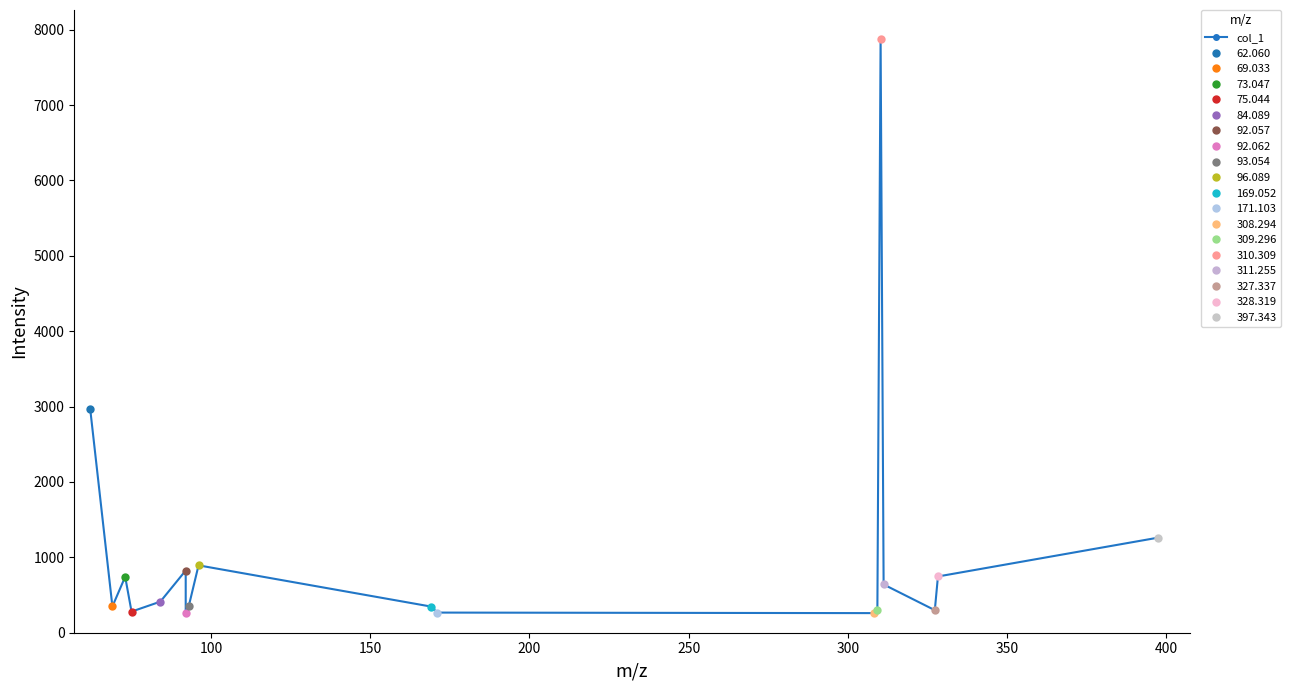

Reading left to right, transcribe all the data shown in this chart.

2969.0	348.5	742.3	280.2	412.2	825.5	261.3	359.3	893.8	347.5	267.2	260.1	298.5	7880.9	640.4	299.2	746.3	1260.4